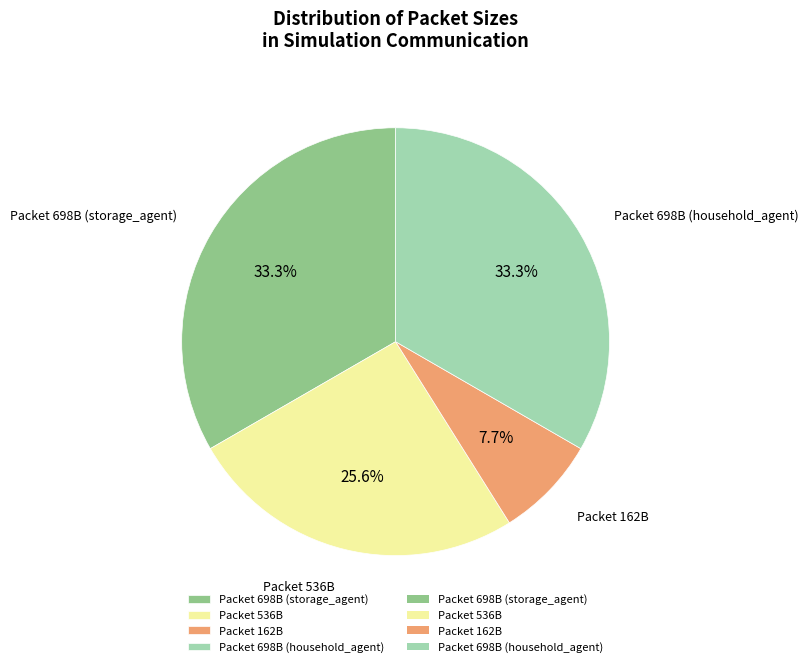

Is there any slice that represents more than half of the pie?

No